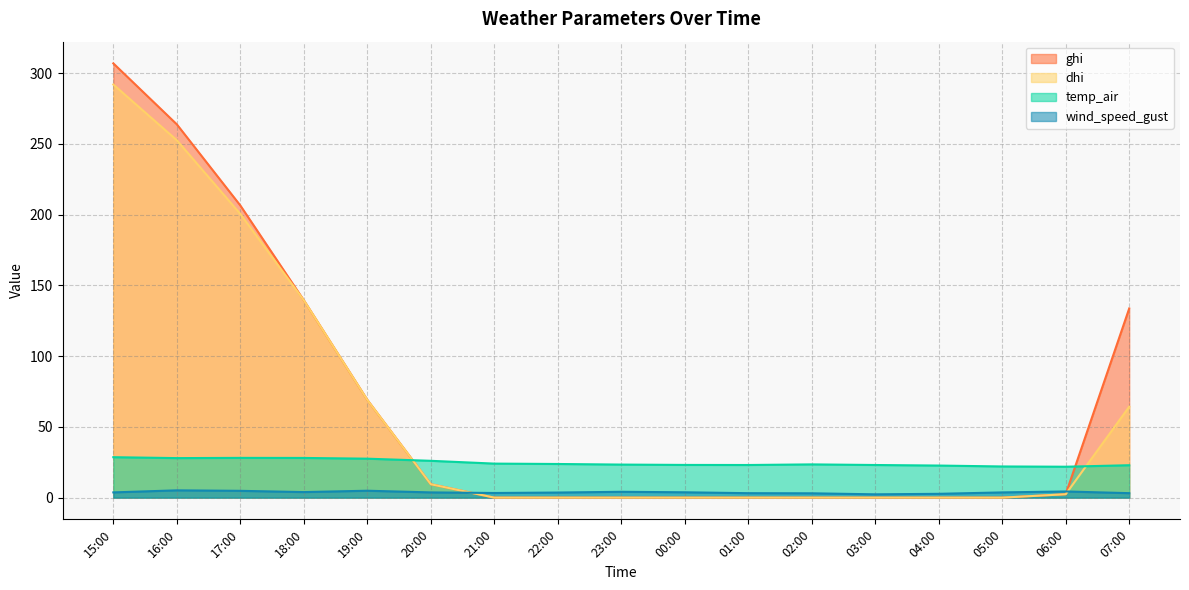

Where is the first local minimum for temp_air?

16:00